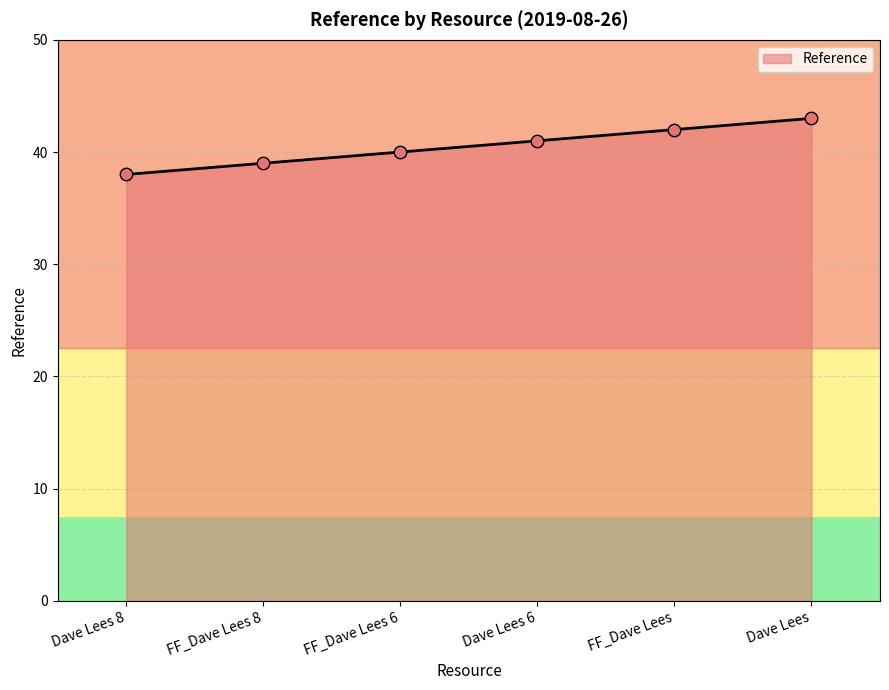

What is the change in value from FF_Dave Lees 6 to Dave Lees 6?

+1